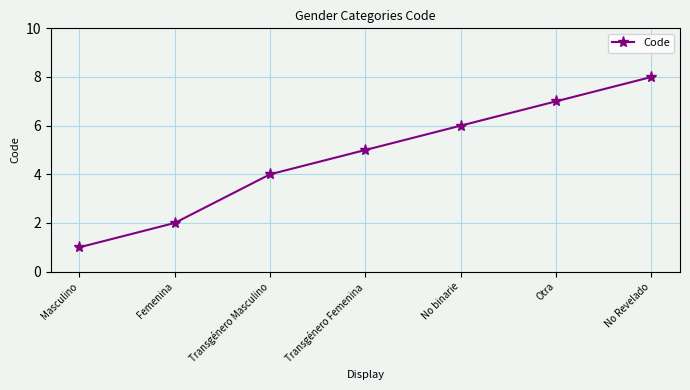

What position from the right is Masculino?

7